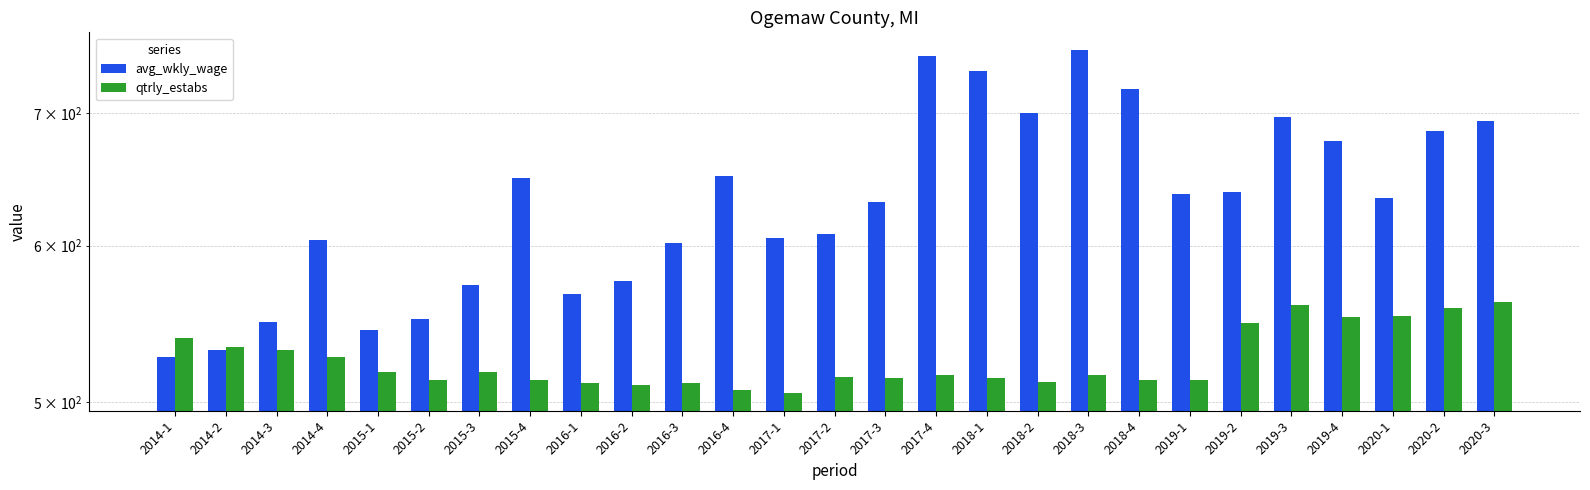

What position from the right is 2017-4?

12